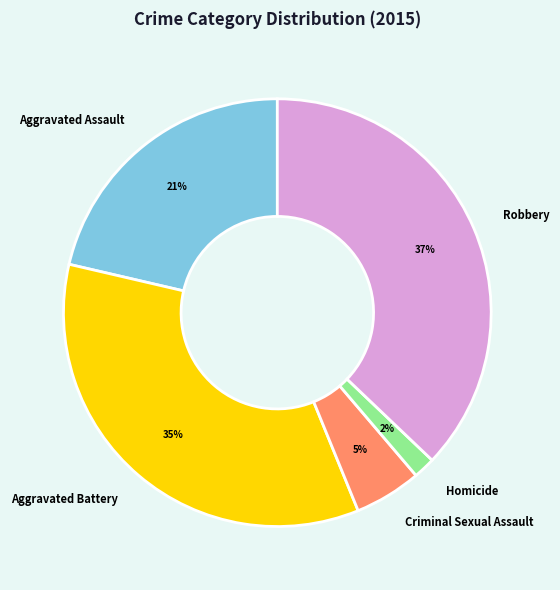

What percentage is the Aggravated Assault slice, to the nearest percent?

21%